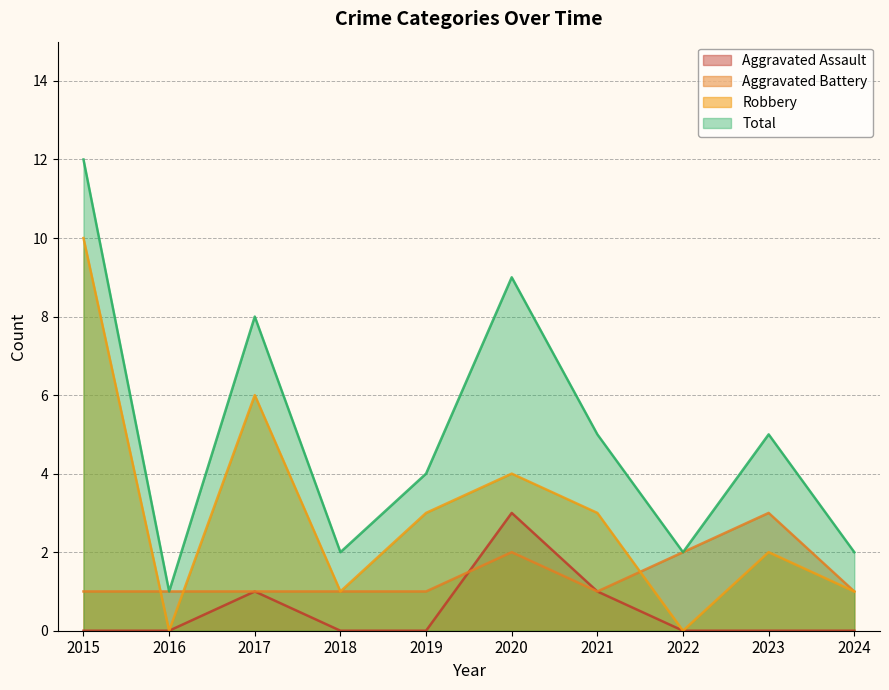

What is the sum of the Aggravated Assault values at 2020 and 2016?

3